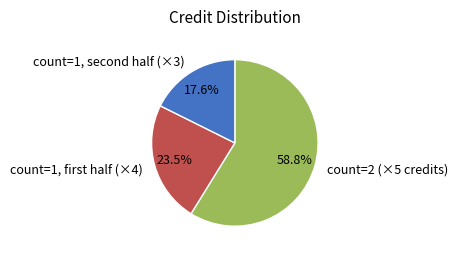

How many slices are in this pie chart?

3